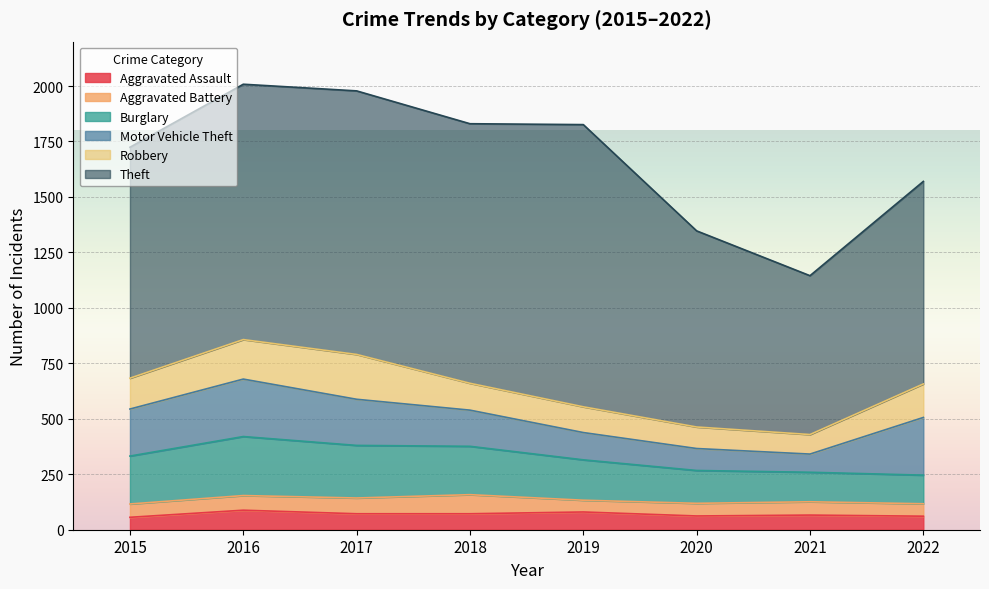

What is the maximum value for Motor Vehicle Theft?

260